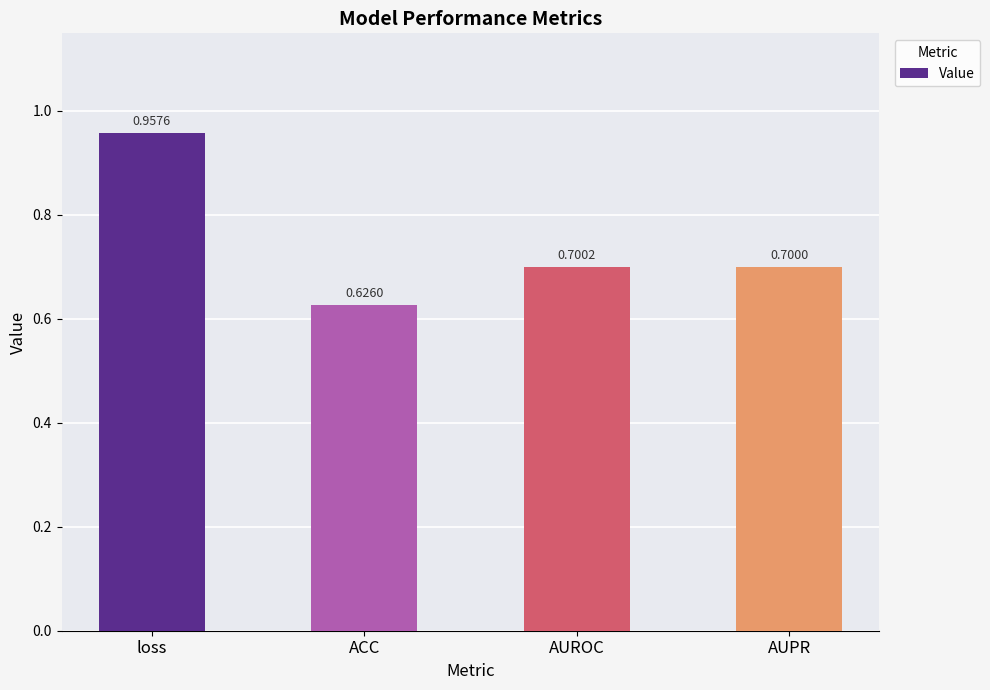

What is the sum of all values?

3.0